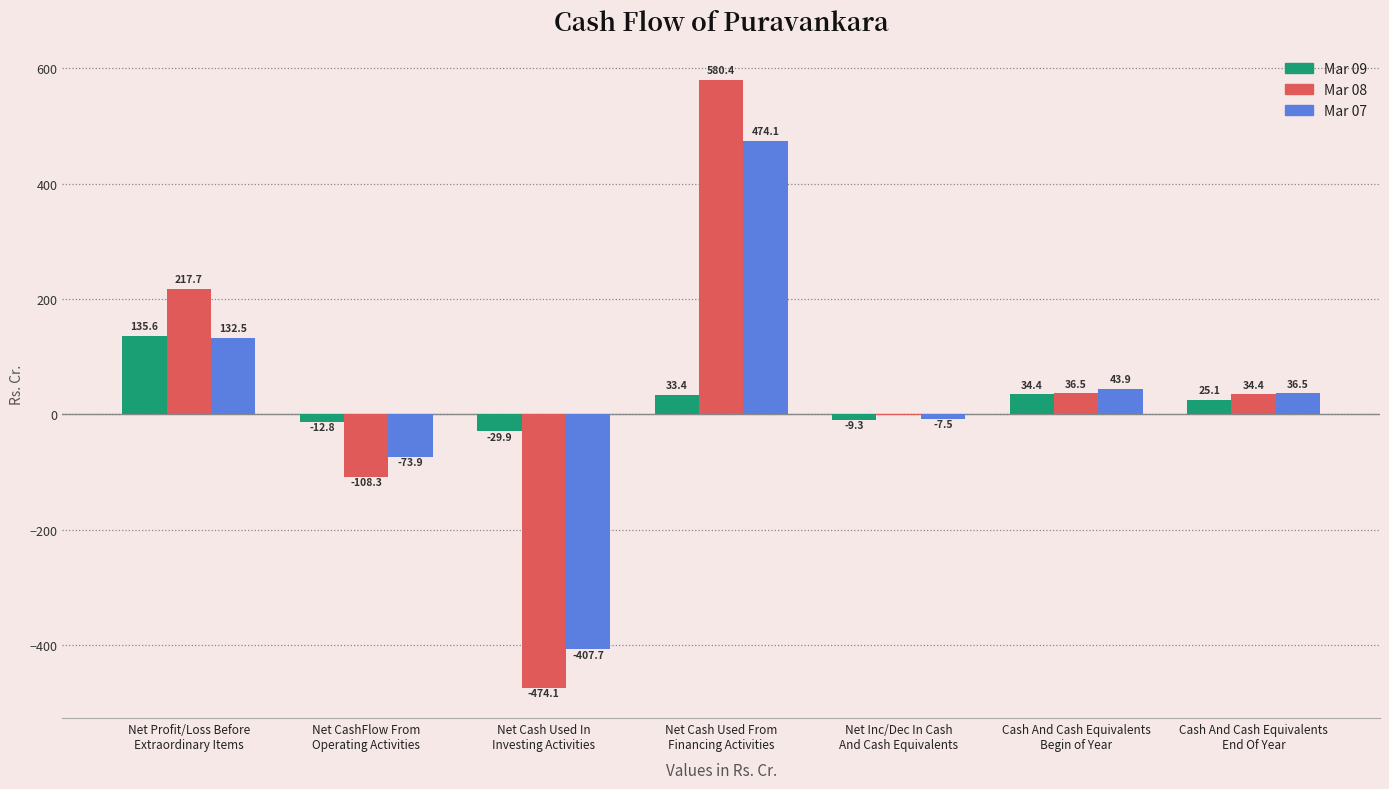

What is the sum of the Mar 07 values at Cash And Cash Equivalents
End Of Year and Net Cash Used In
Investing Activities?

-371.2